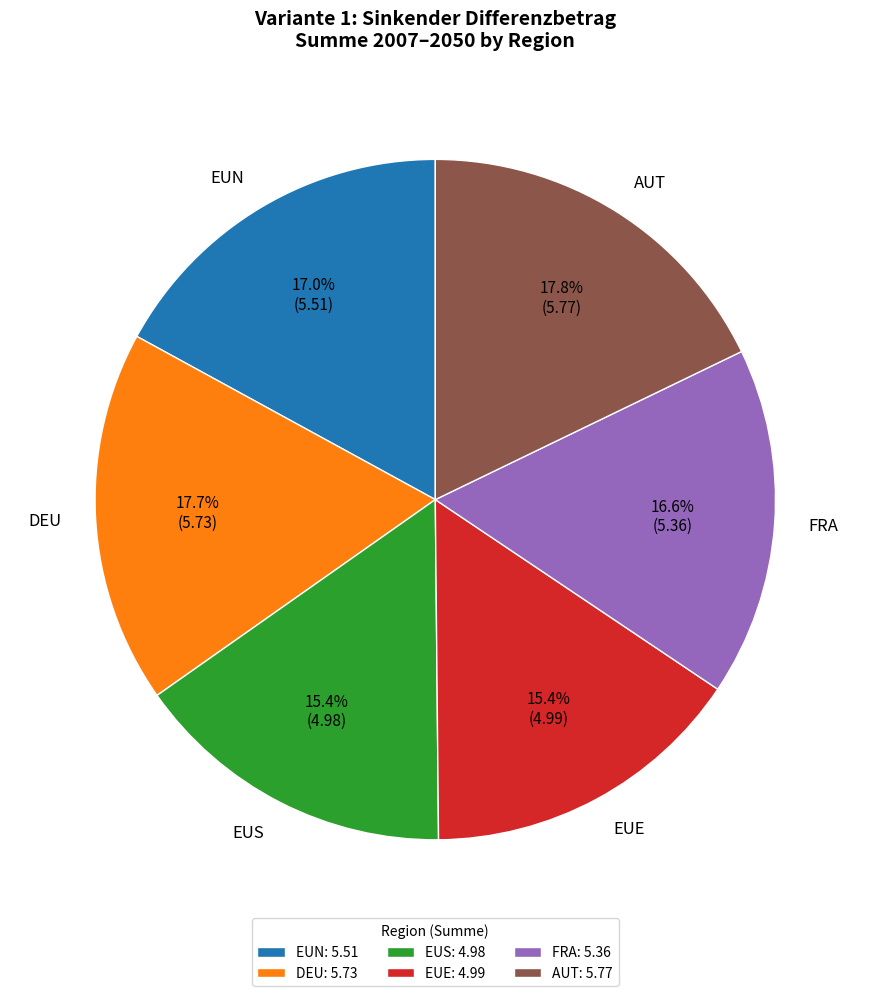

Does any single category account for the majority?

No